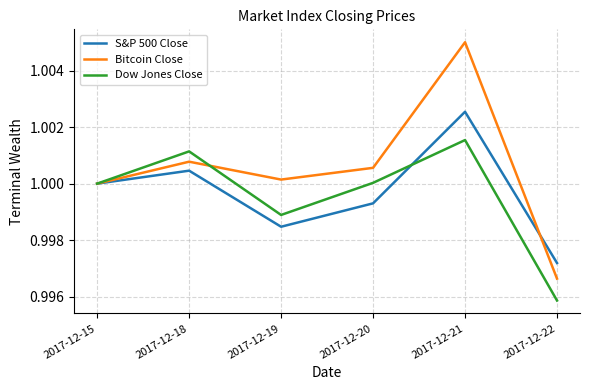

Rank the series by their maximum value, from lowest to highest.

Dow Jones Close, S&P 500 Close, Bitcoin Close